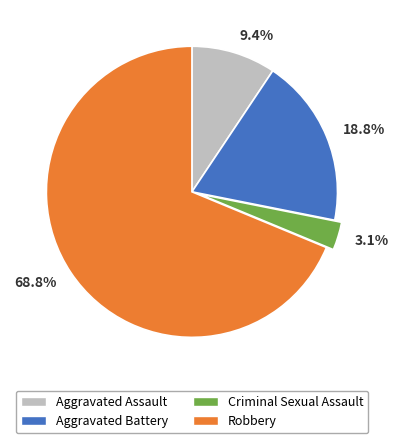

Which category has the biggest portion of the pie?

68.8%